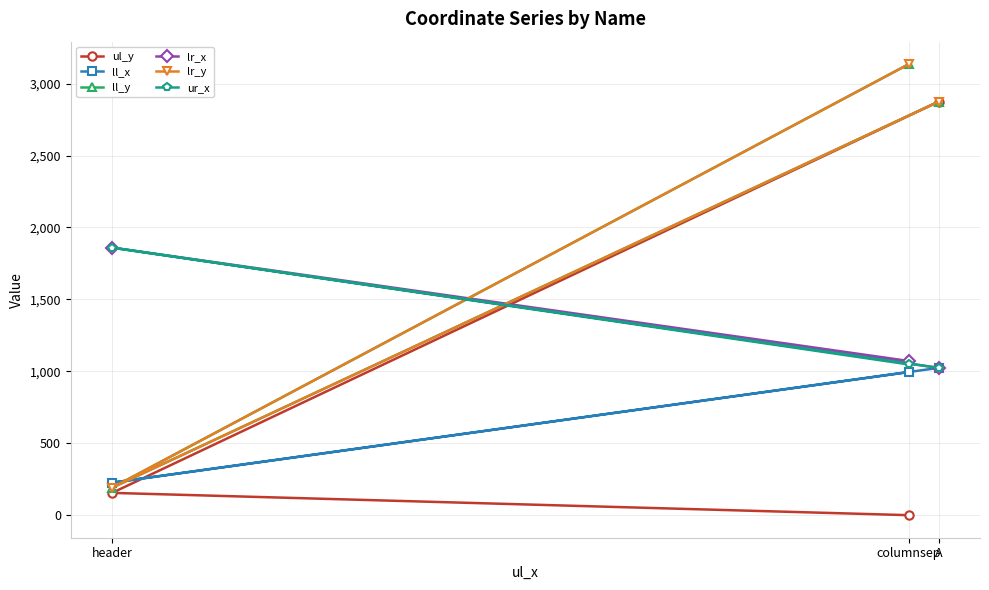

What is the sum of the ll_x values at header and A?

1250